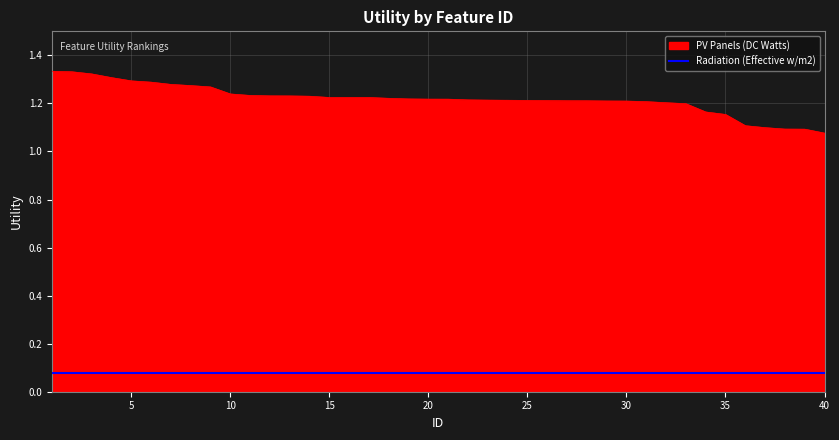

Which series has the largest range (max minus min)?

PV Panels (DC Watts)